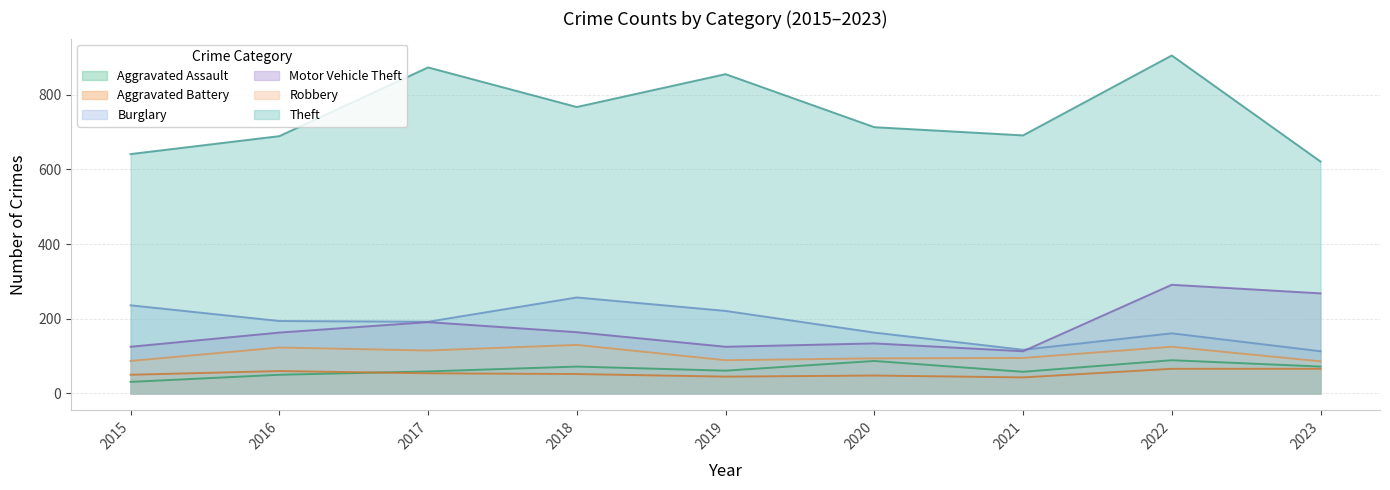

True or false: Aggravated Battery and Burglary cross at least once.

False